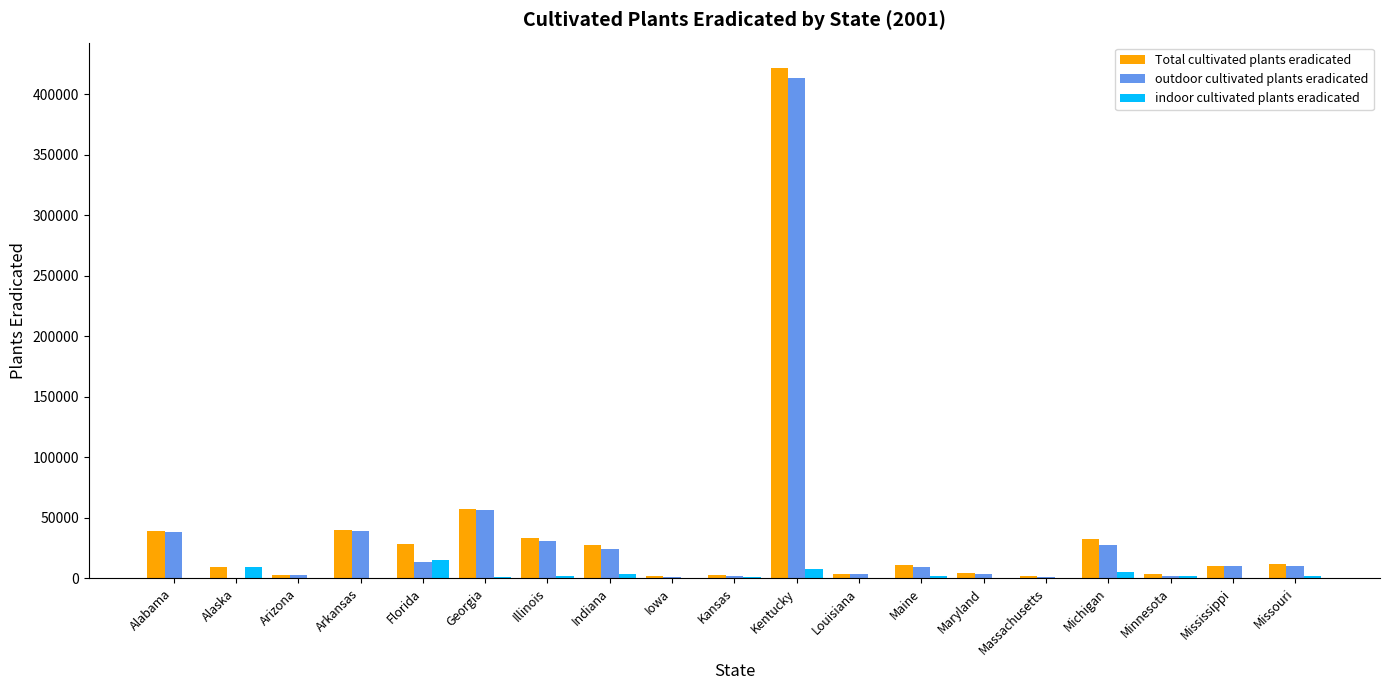

What is the difference between the Total cultivated plants eradicated values at Kansas and Alabama?

35876